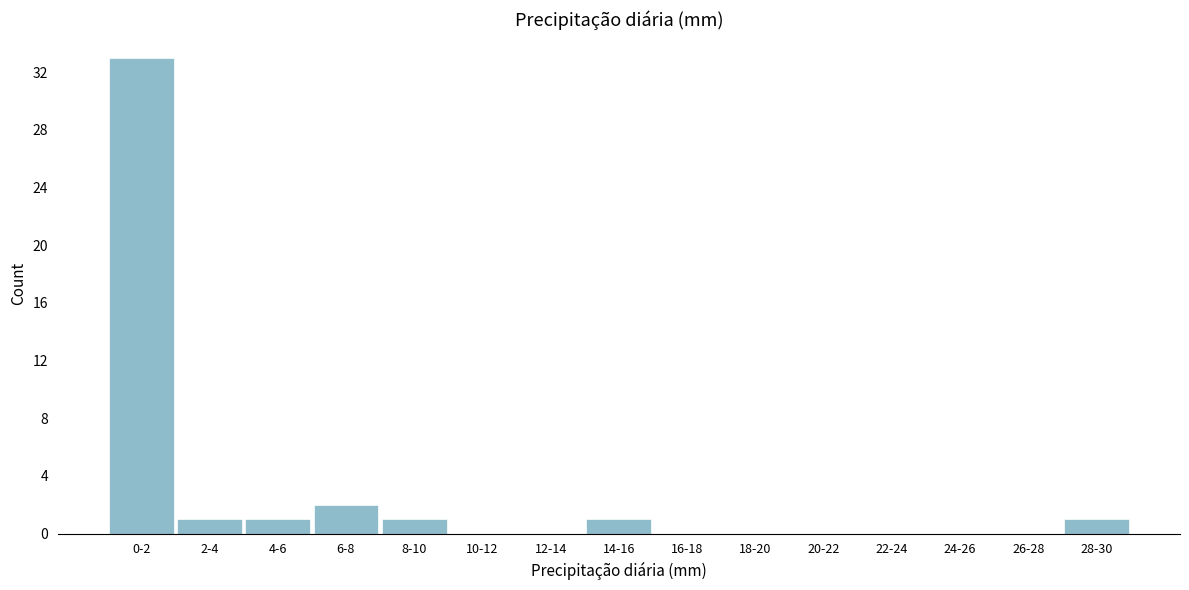

Reading left to right, extract all data points from this chart.

0-2=33	2-4=1	4-6=1	6-8=2	8-10=1	10-12=0	12-14=0	14-16=1	16-18=0	18-20=0	20-22=0	22-24=0	24-26=0	26-28=0	28-30=1